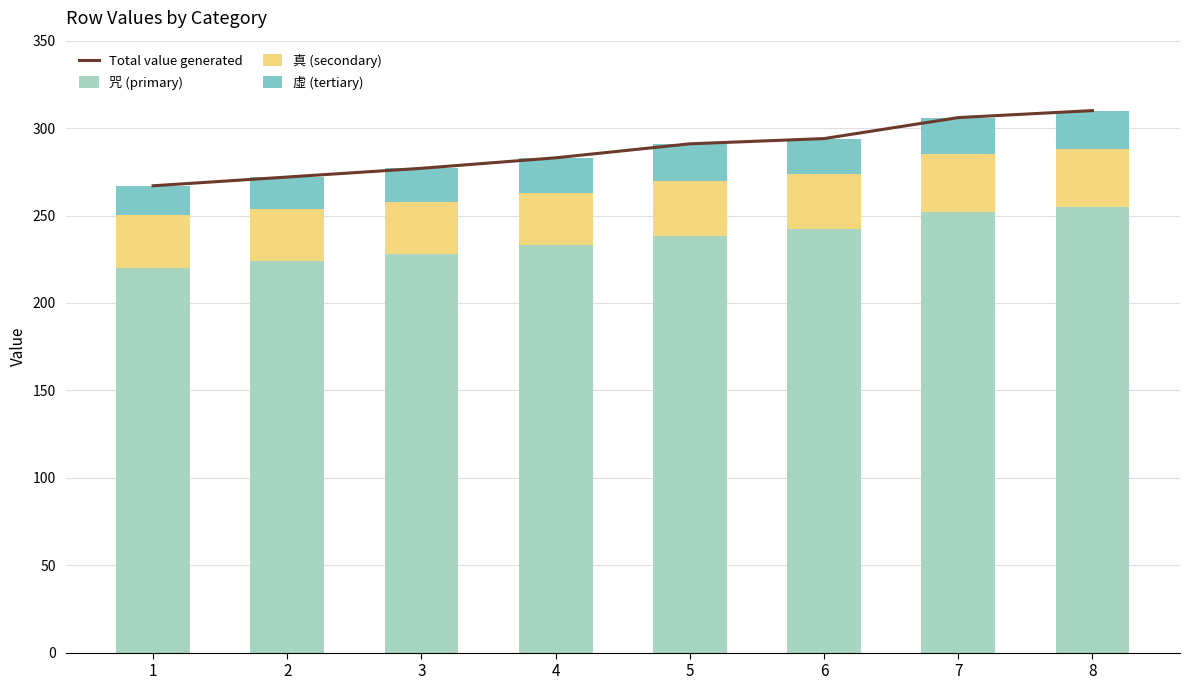

The value of 真 (secondary) at 2 is 47. True or false?

False